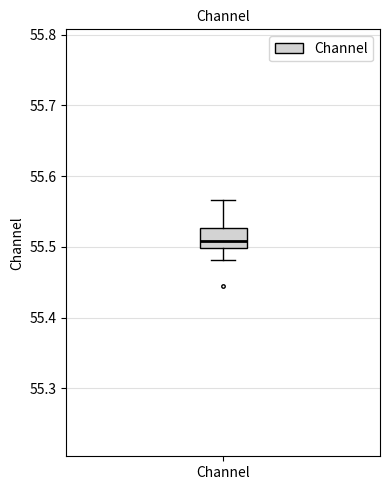

Transcribe this box plot: give where the median line is, the range the box spans, and where the two whiskers end, as read against the y-axis. The values are not printed on the chart, so give them approximately, as read against the axis.

median 55.51, box 55.50 to 55.53, whiskers 55.48 to 55.57